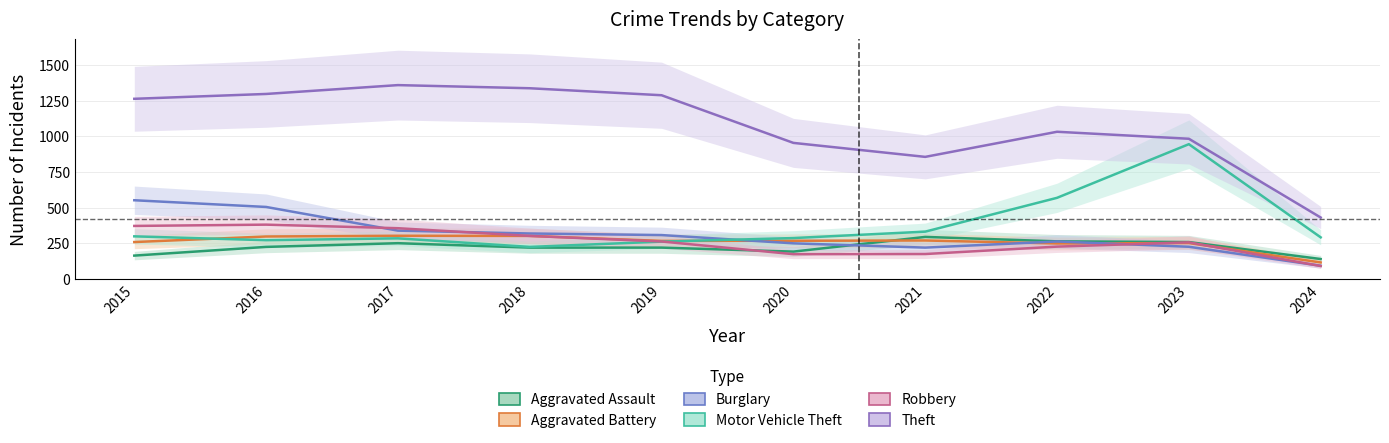

The value of Aggravated Battery at 2018 is 426. True or false?

False